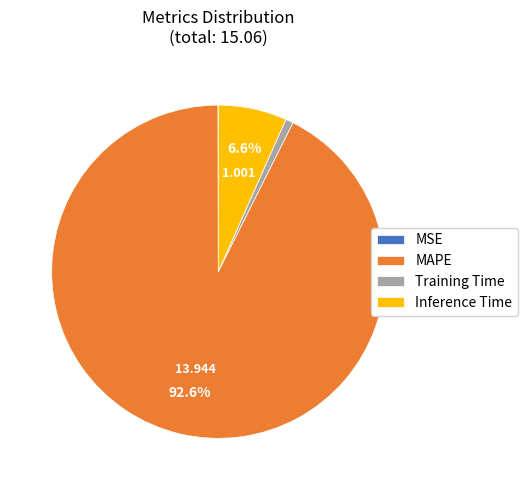

Which has a higher value, Inference Time or Training Time?

Inference Time